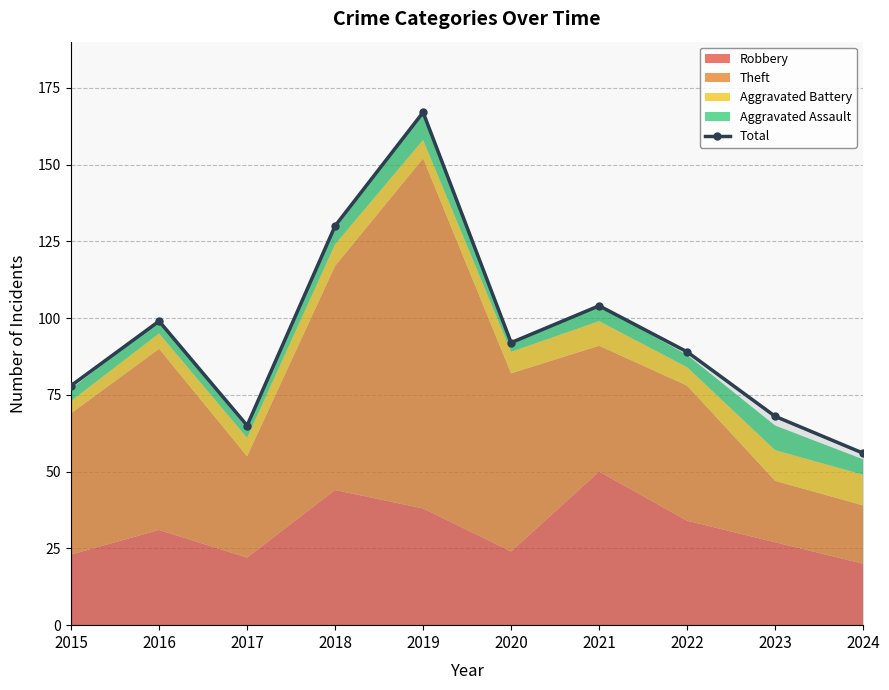

What is the sum of the values at 2021 and 2015?

182